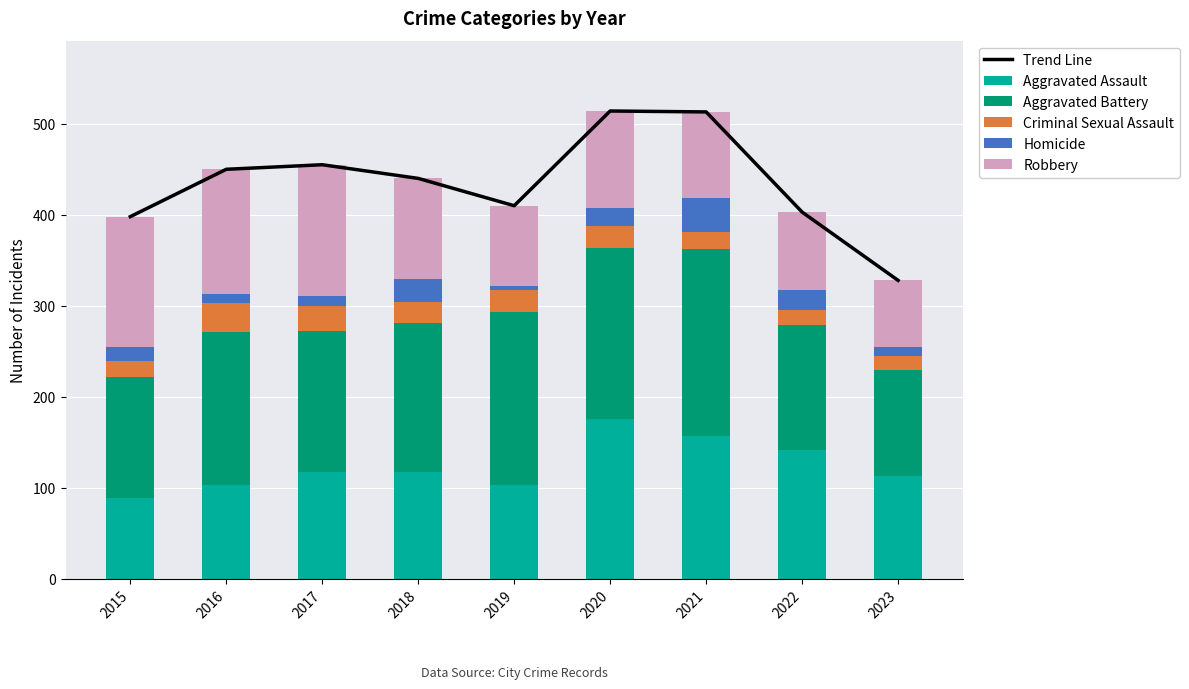

What is the difference between the maximum and minimum values in the Homicide series?

32